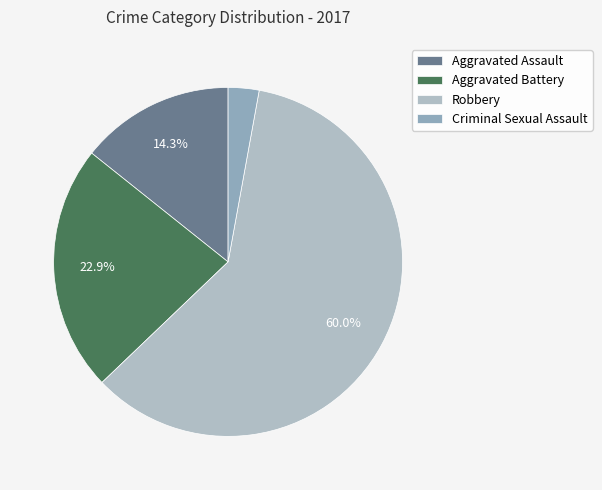

Which category has the biggest portion of the pie?

Robbery